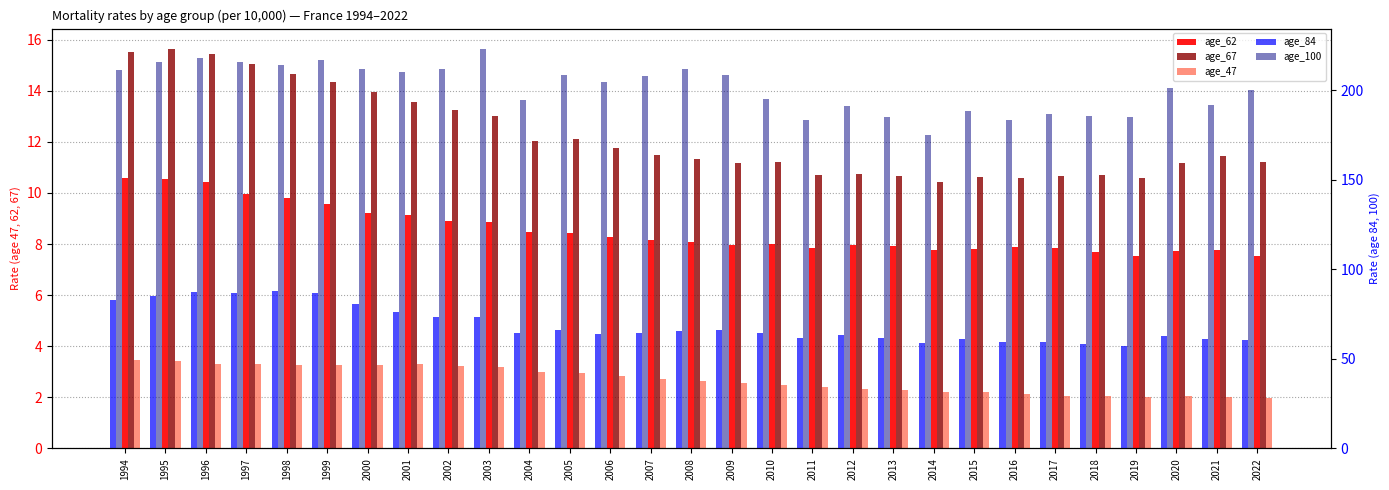

Is it true that age_84 equals 113.1 at 1995?

False